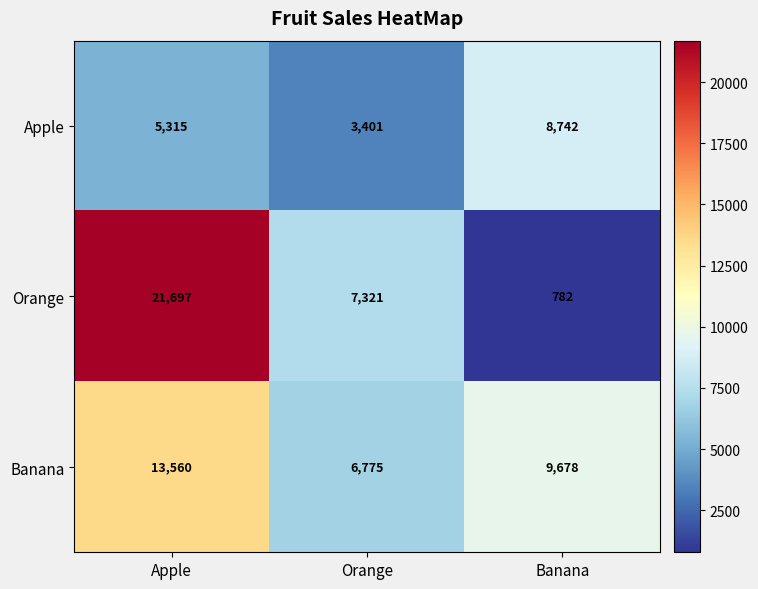

What is the total value across all series at Banana?

19202